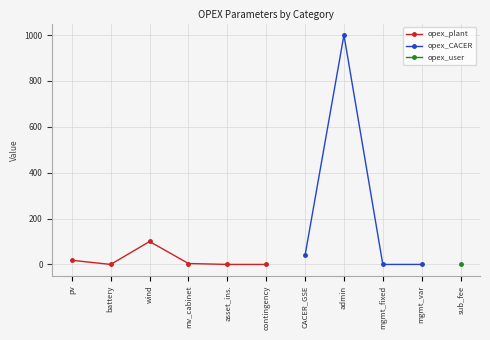

In opex_CACER, how many points are higher than both neighbors (excluding endpoints)?

1